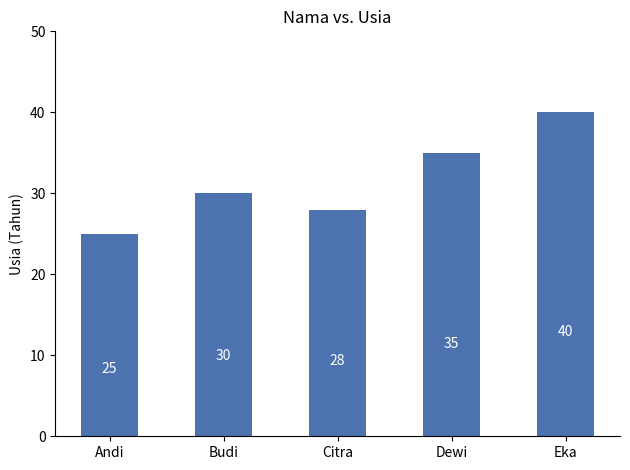

List the labels in order of value, largest first.

Eka, Dewi, Budi, Citra, Andi